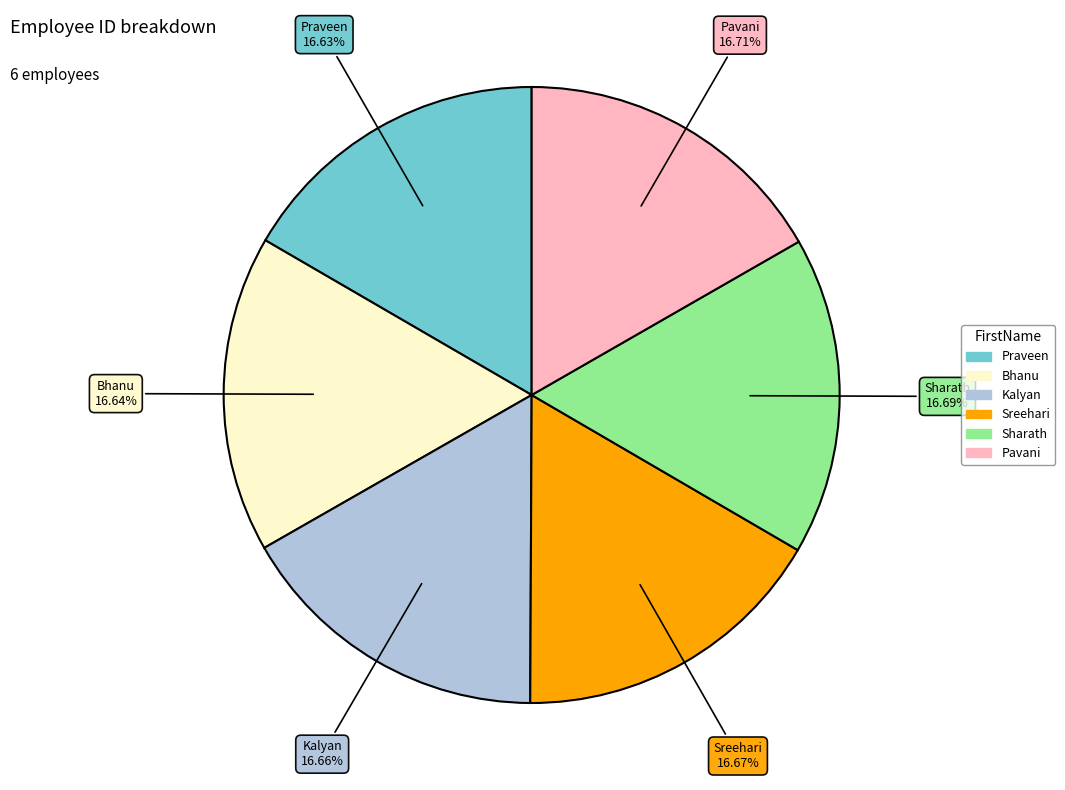

What percentage is NOT represented by Kalyan?

83.3%